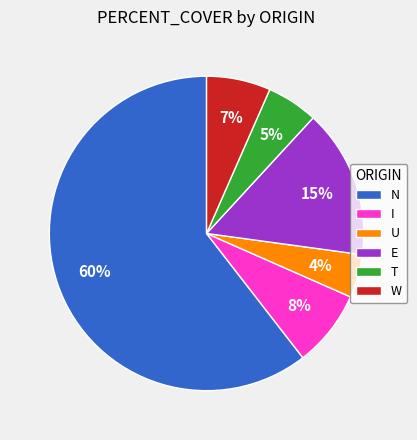

Is it true that W is 1% of the pie?

False